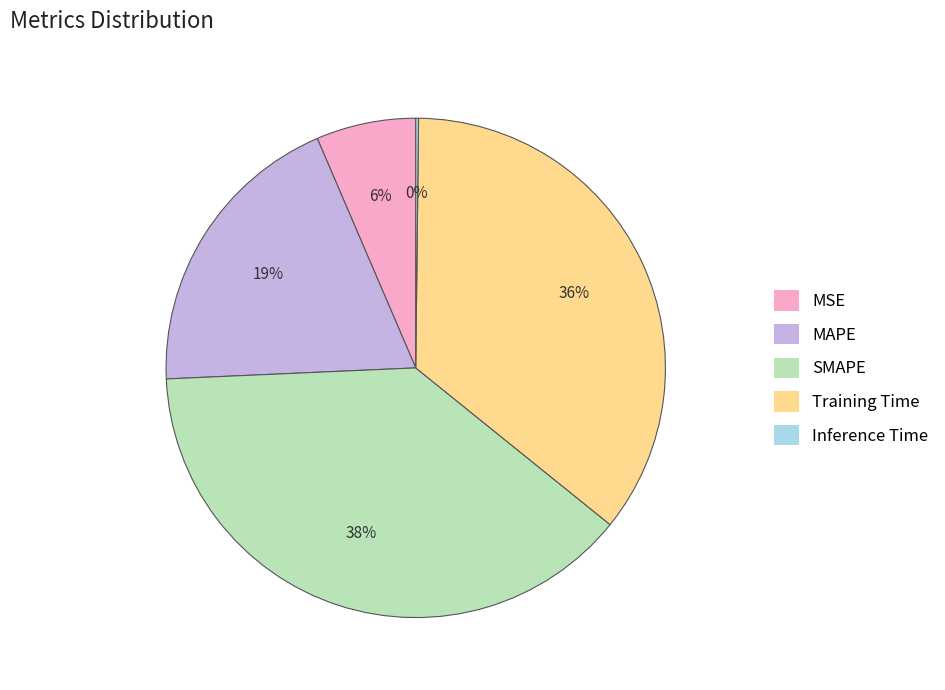

Is there a majority slice in this chart?

No